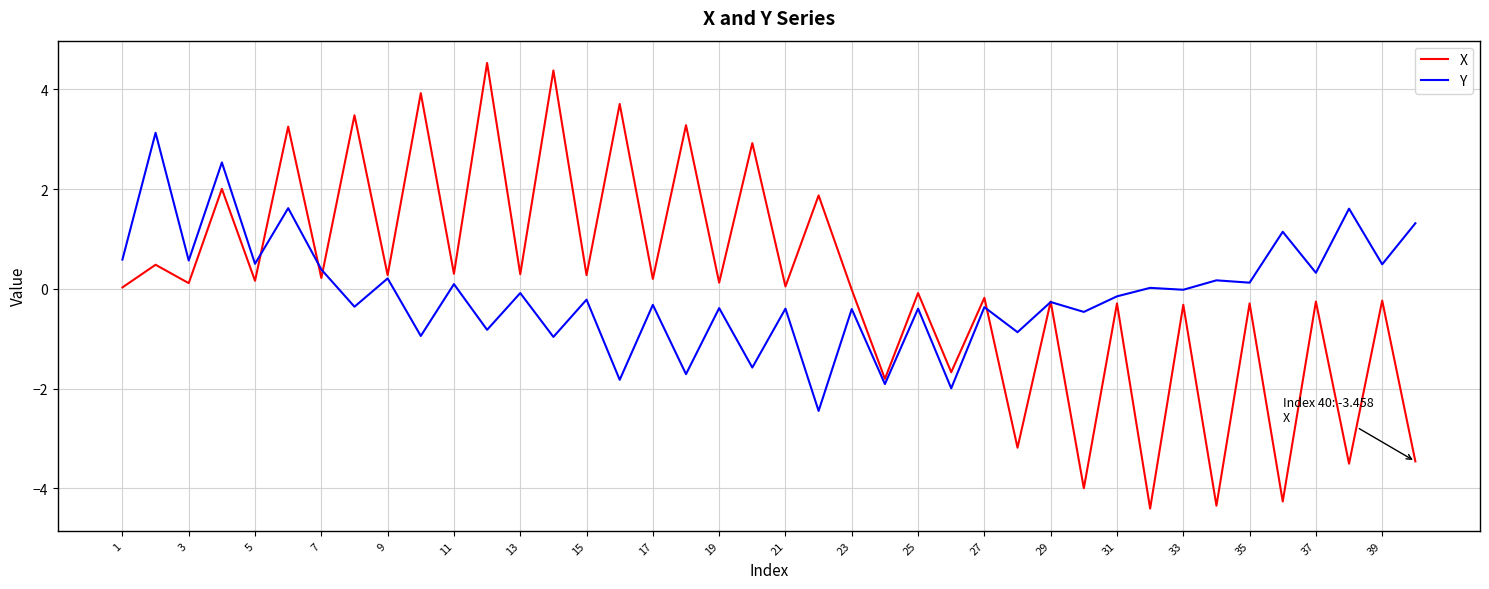

Which series has the widest spread of values?

X